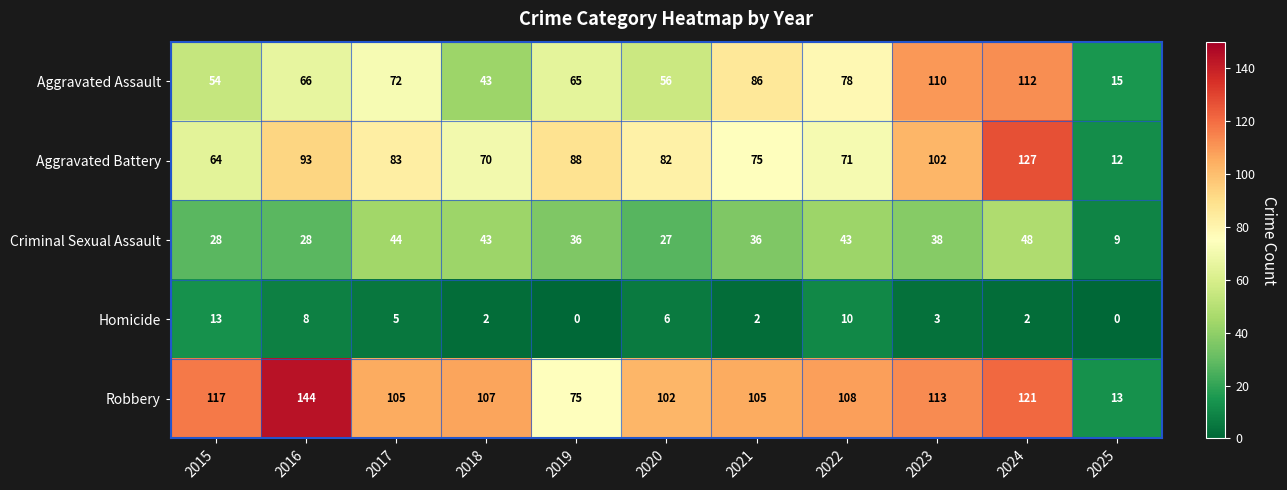

What is the greatest value displayed?

144